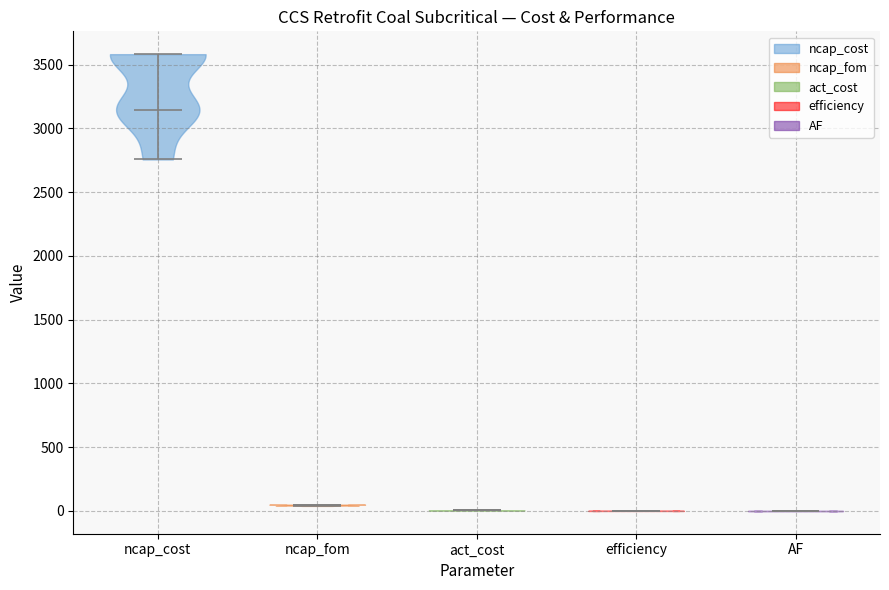

Reading left to right, read every violin against the y-axis: where its median line is, and the lowest and highest points it reaches. The values are not printed on the chart, so give them approximately, as read against the axis.

ncap_cost: median line 3150, lowest point 2750, highest point 3600
ncap_fom: median line 50, lowest point 50, highest point 50
act_cost: median line 0, lowest point 0, highest point 0
efficiency: median line 0, lowest point 0, highest point 0
AF: median line 0, lowest point 0, highest point 0